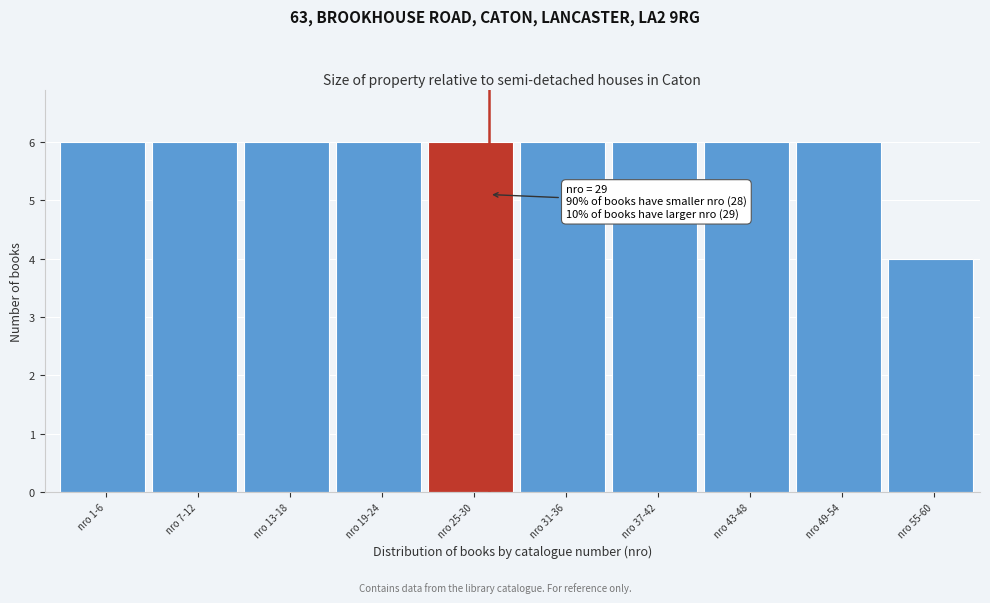

Reading right to left, extract all data points from this chart.

nro 55-60=4	nro 49-54=6	nro 43-48=6	nro 37-42=6	nro 31-36=6	nro 25-30=6	nro 19-24=6	nro 13-18=6	nro 7-12=6	nro 1-6=6